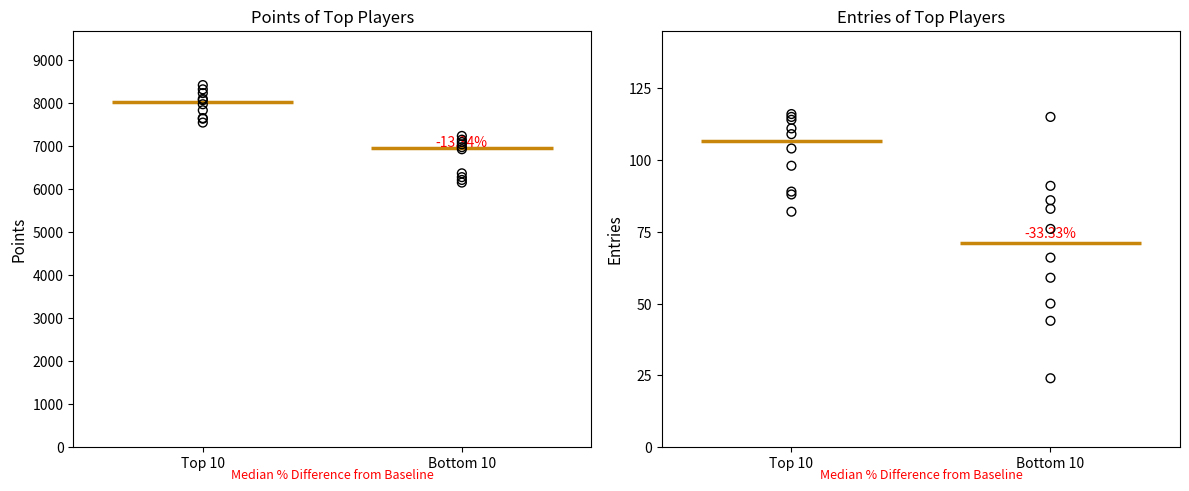

Which series reaches the maximum Y coordinate?

Points